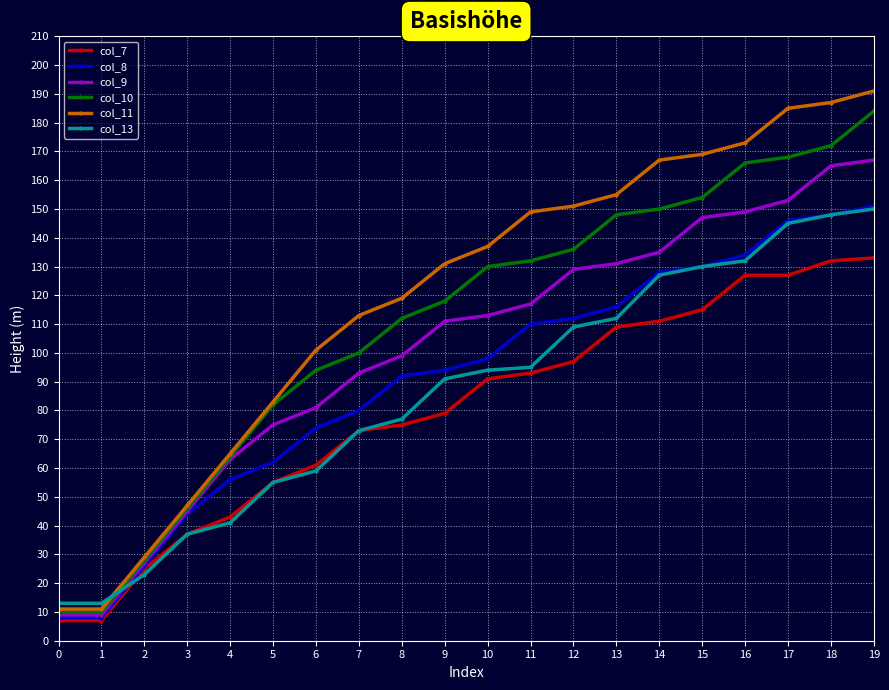

Which series has the largest total across all categories?

col_11